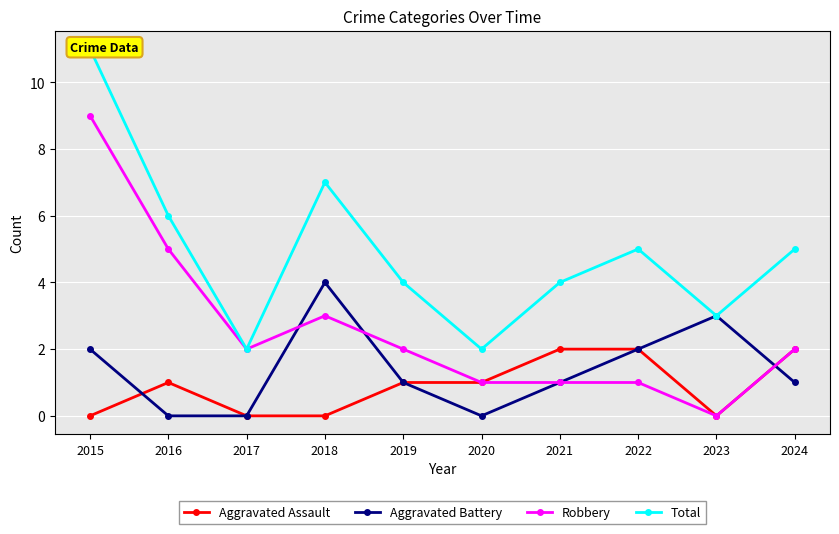

Count the Robbery values in the range 1 to 3.

7